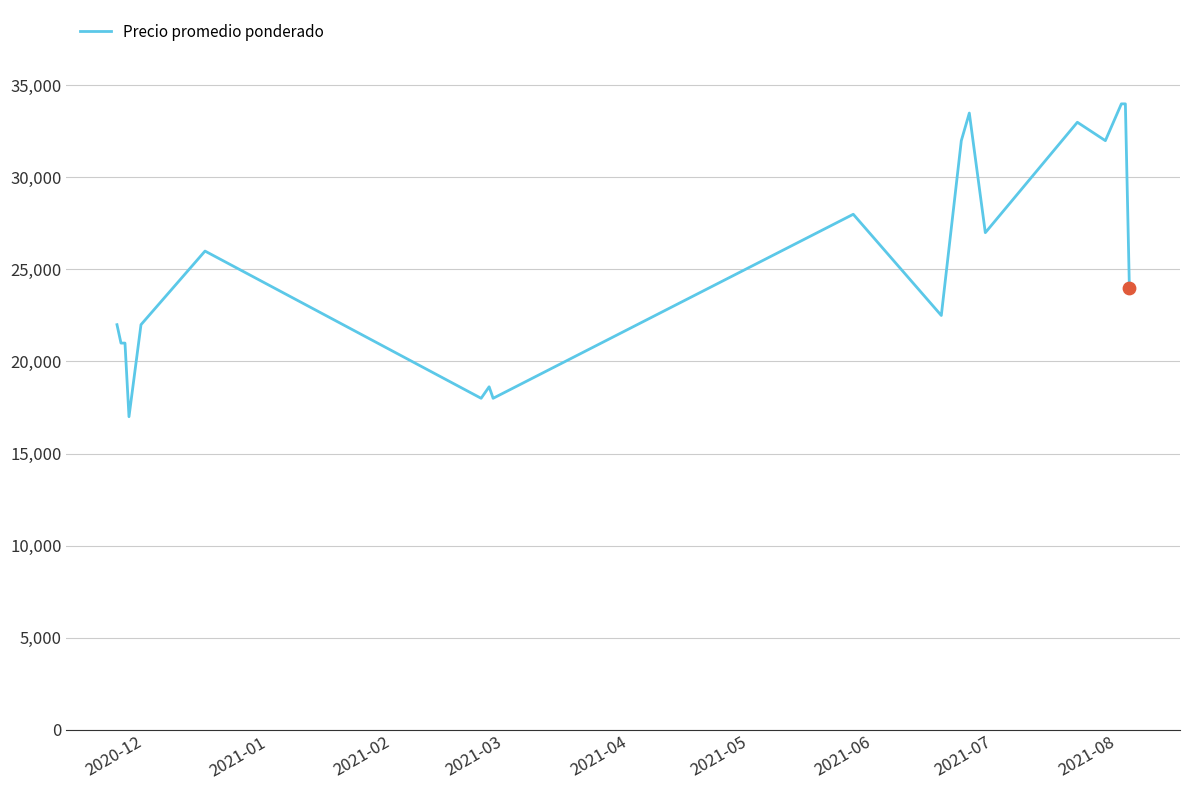

What is the greatest value displayed?

34000